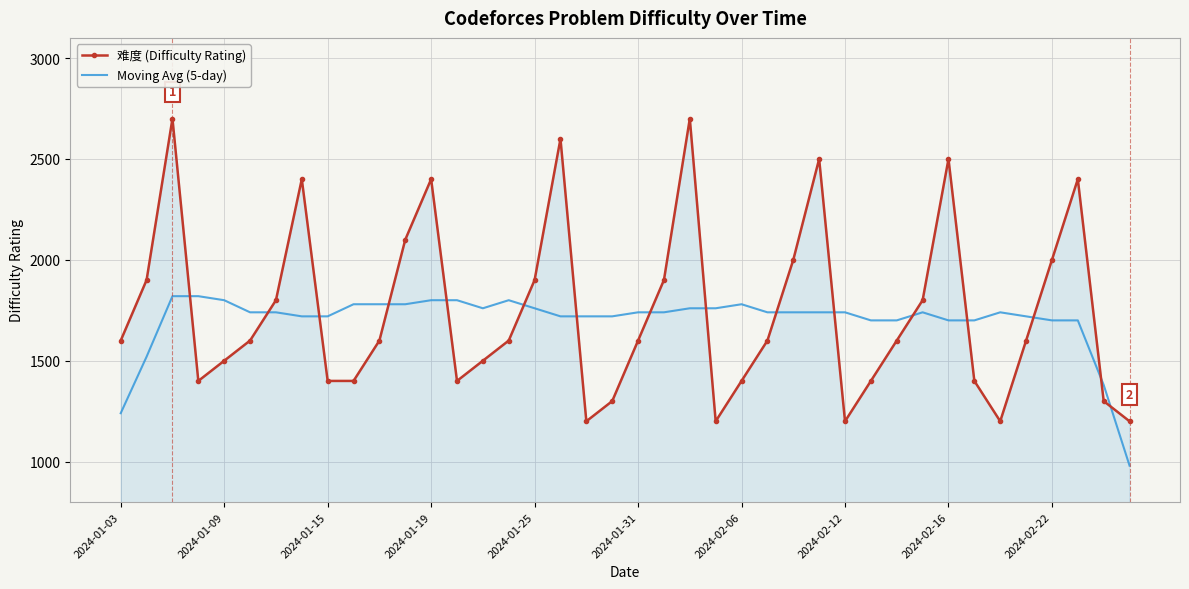

What is the maximum value shown in the chart?

2700